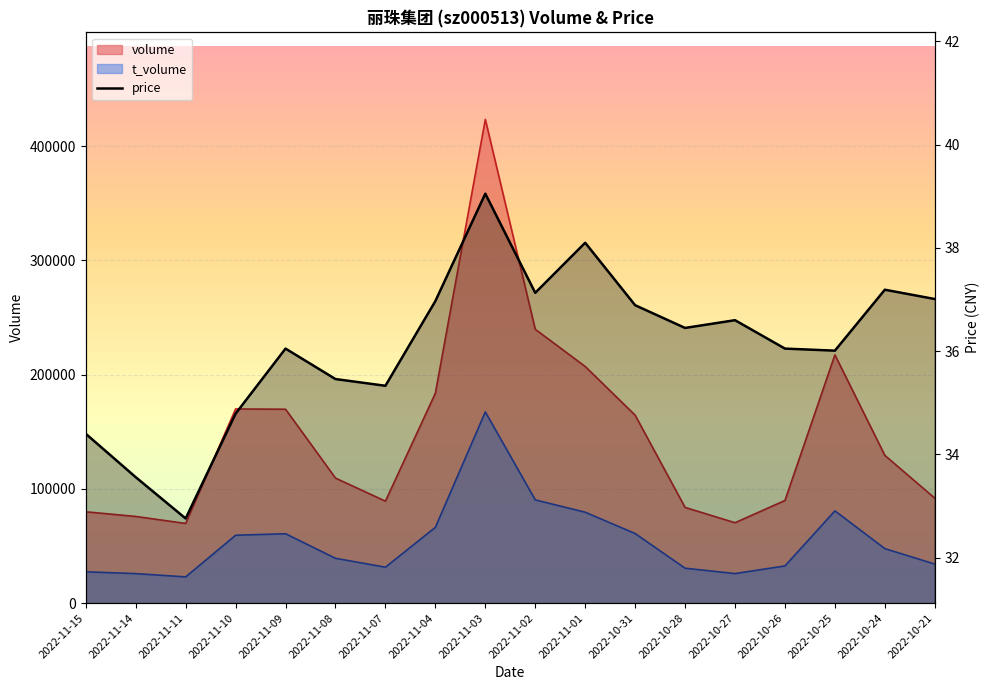

How many values exceed 36?

12